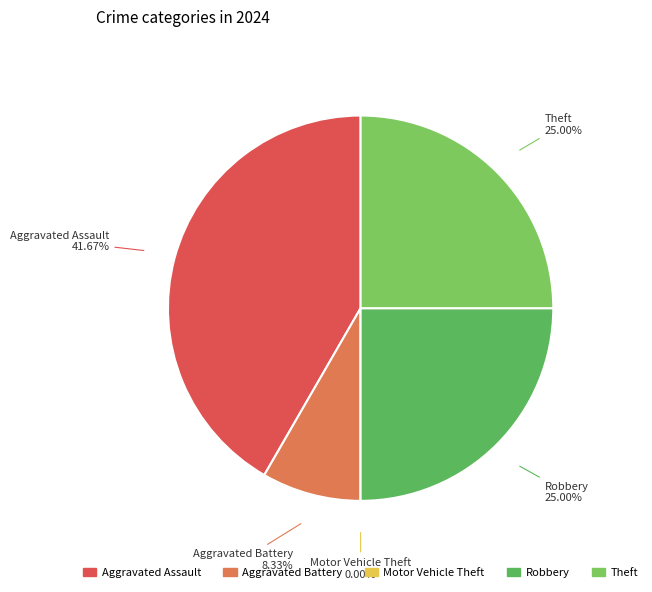

Combined, what portion of the pie is Aggravated Battery and Theft?

33.3%